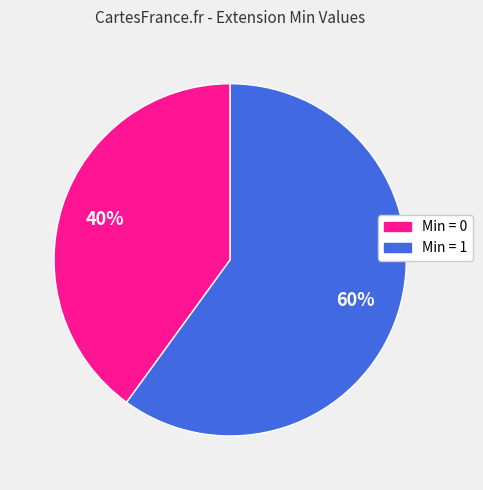

To the nearest percent, what is the difference between the largest and smallest slice percentages?

20%